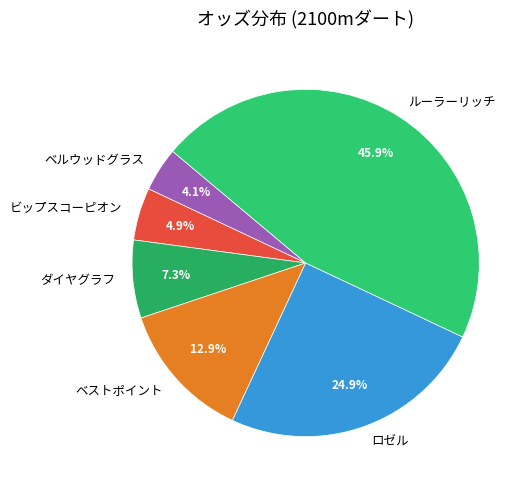

Which has a higher value, ルーラーリッチ or ビップスコーピオン?

ルーラーリッチ